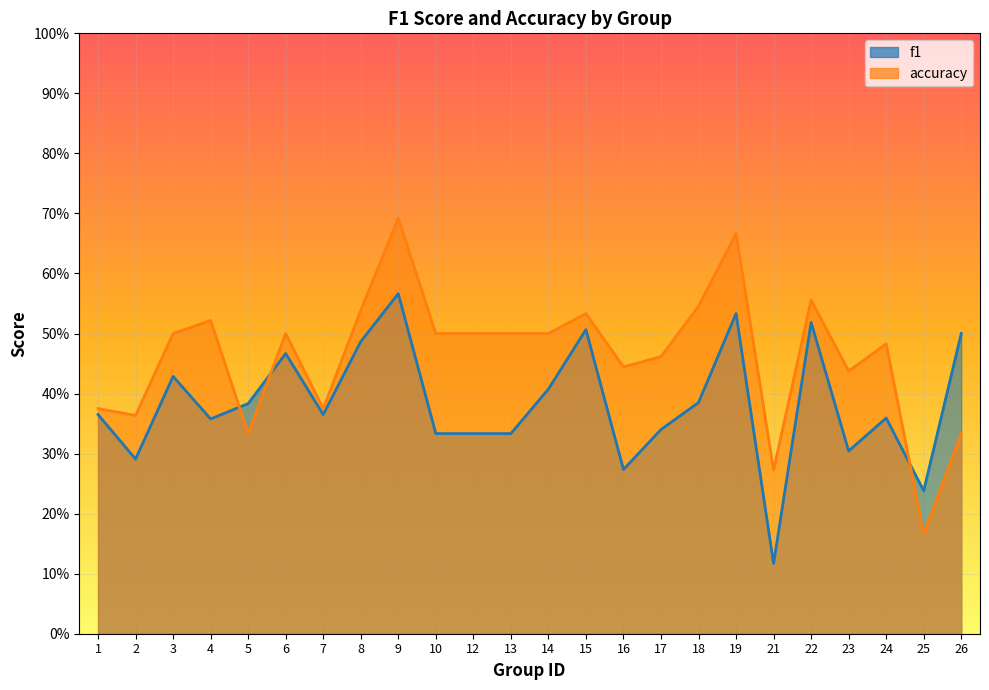

What is the maximum value for accuracy?

0.7